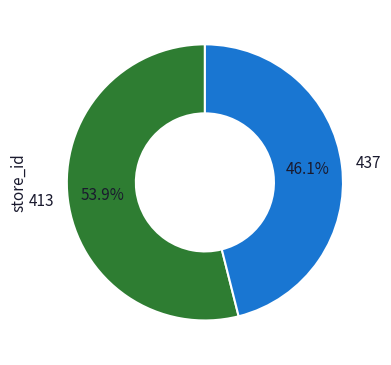

The 437 slice represents 46% of the pie. True or false?

True